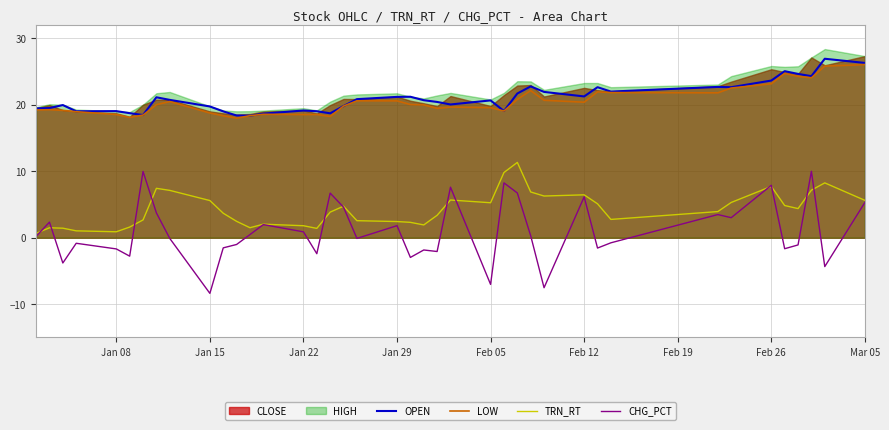

True or false: CHG_PCT and LOW cross at least once.

False